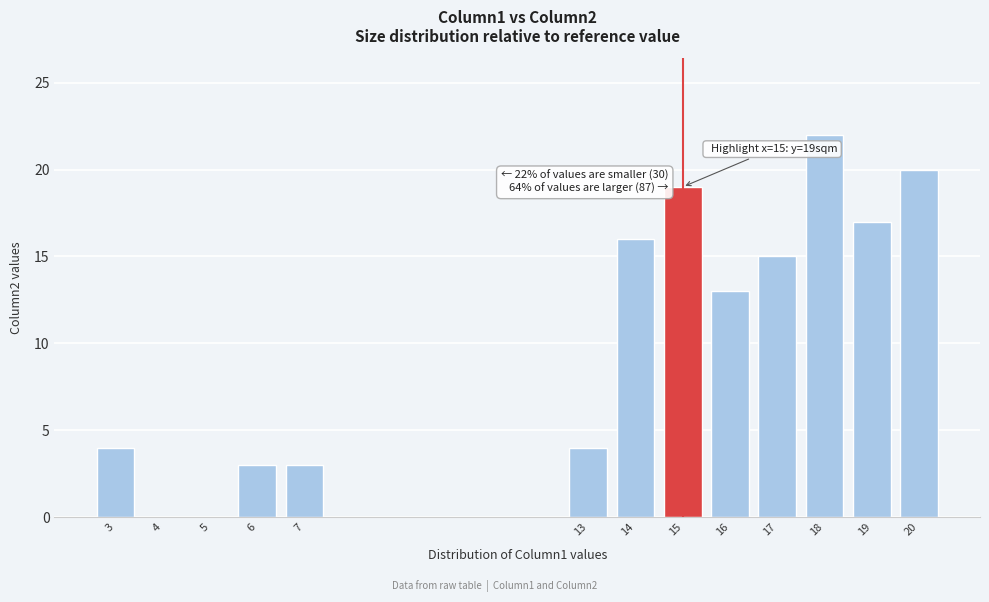

Reading left to right, transcribe all the data shown in this chart.

3=4	4=0	5=0	6=3	7=3	13=4	14=16	15=19	16=13	17=15	18=22	19=17	20=20